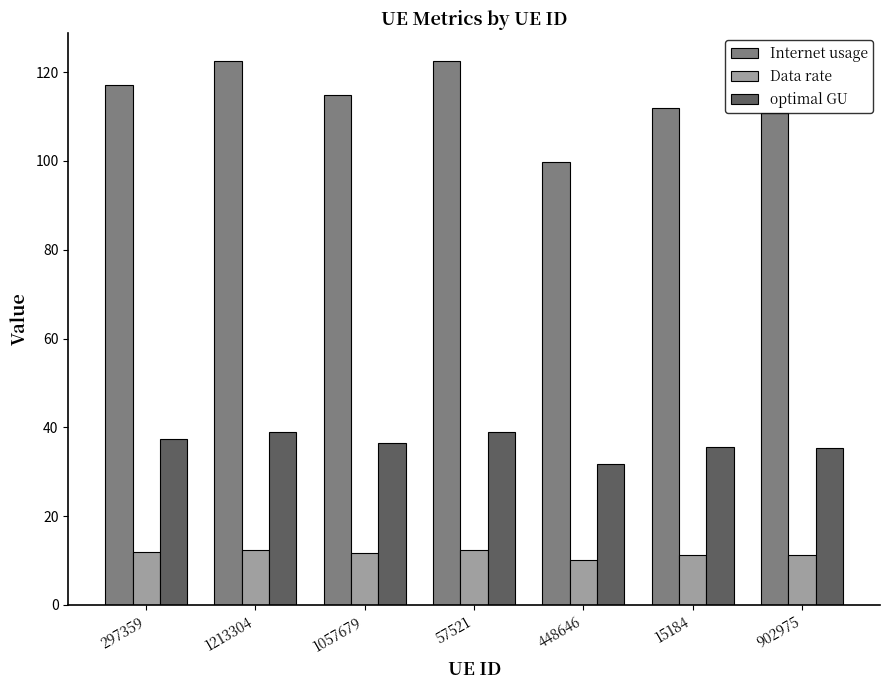

What is the difference between the maximum and minimum values in the Internet usage series?

22.9